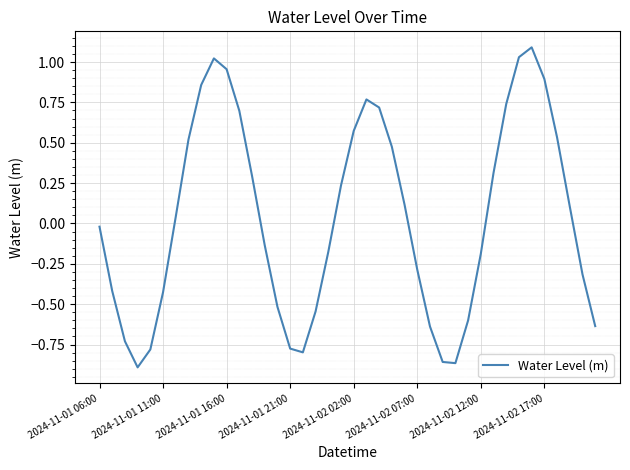

What is the difference between the maximum and minimum values?

2.0